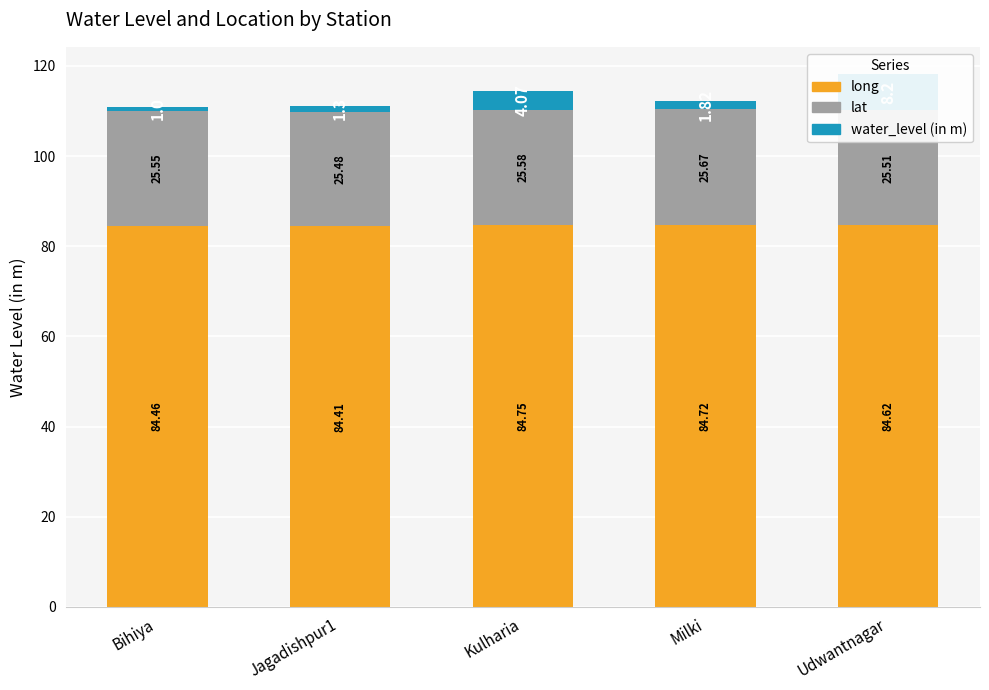

What is the highest value of the water_level (in m) series?

8.2